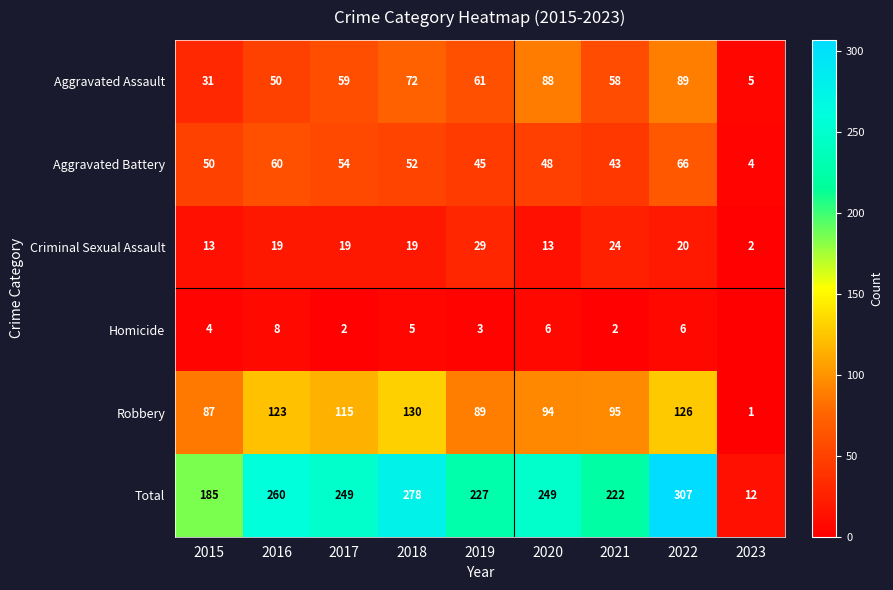

Is the value of Criminal Sexual Assault at 2022 greater than the value of Homicide at 2021?

Yes